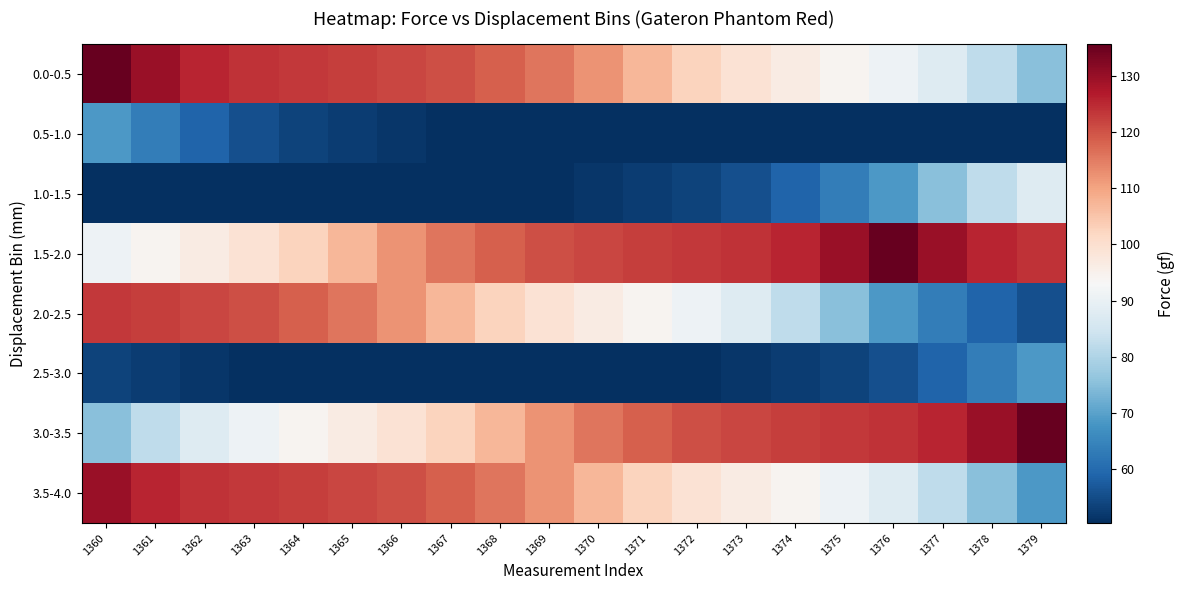

What is the maximum value shown in the chart?

135.6